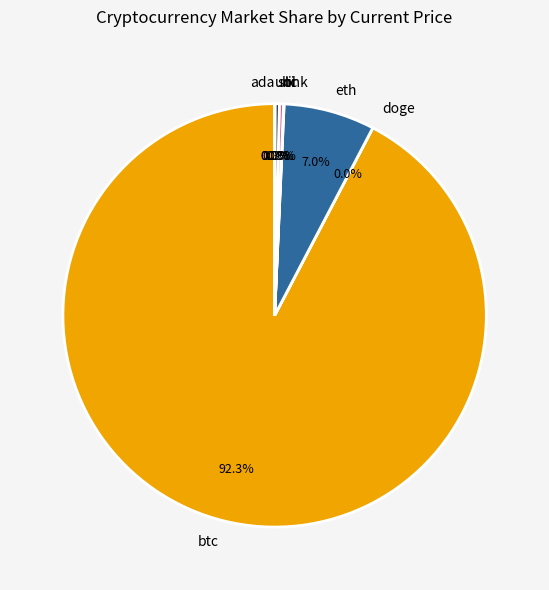

Approximately how many times larger is the value at eth compared to sol?

21.5